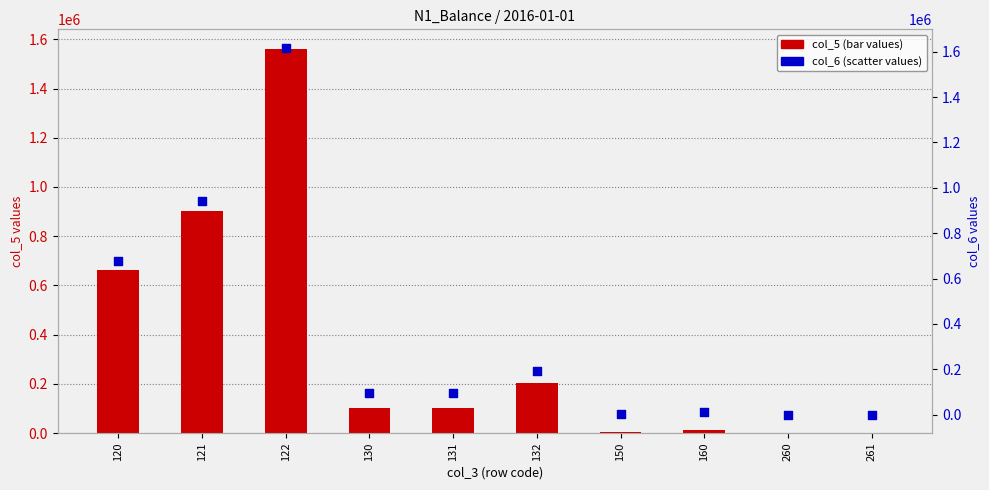

What are all the series names shown in the legend?

col_5, col_6